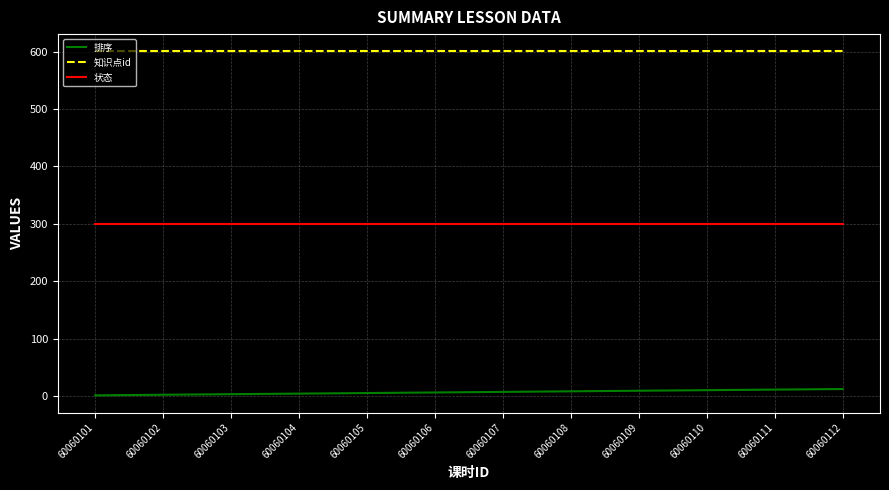

True or false: 知识点id and 状态 intersect in this chart.

False